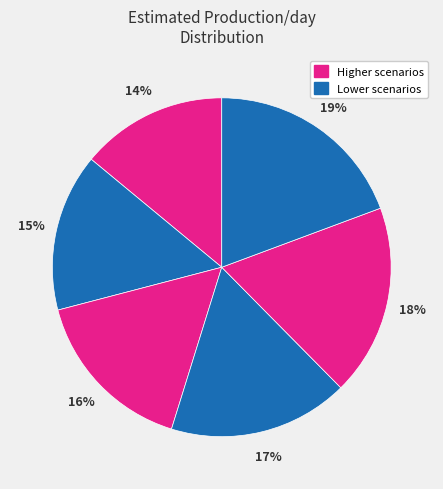

How many segments does this pie chart have?

6